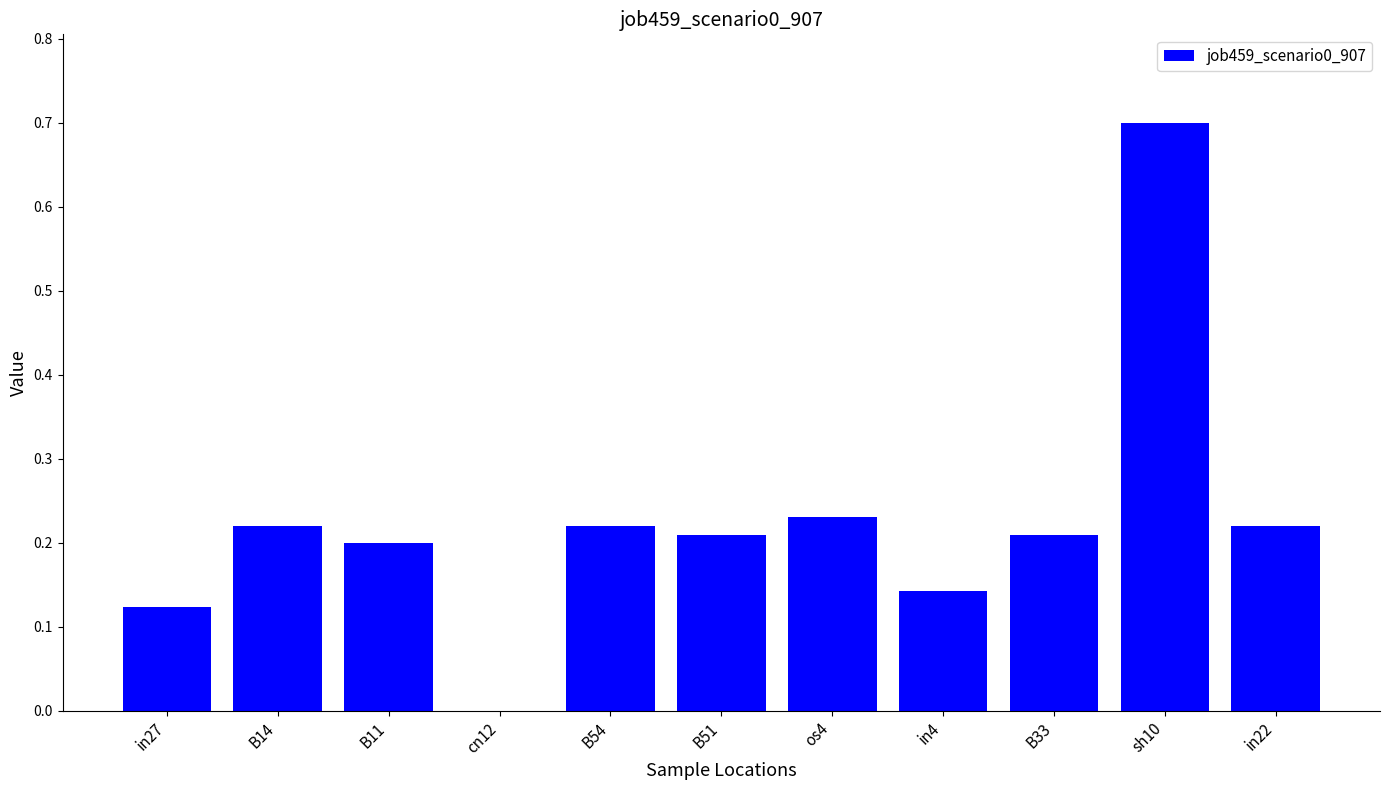

At which category does the chart reach its peak across all series?

sh10